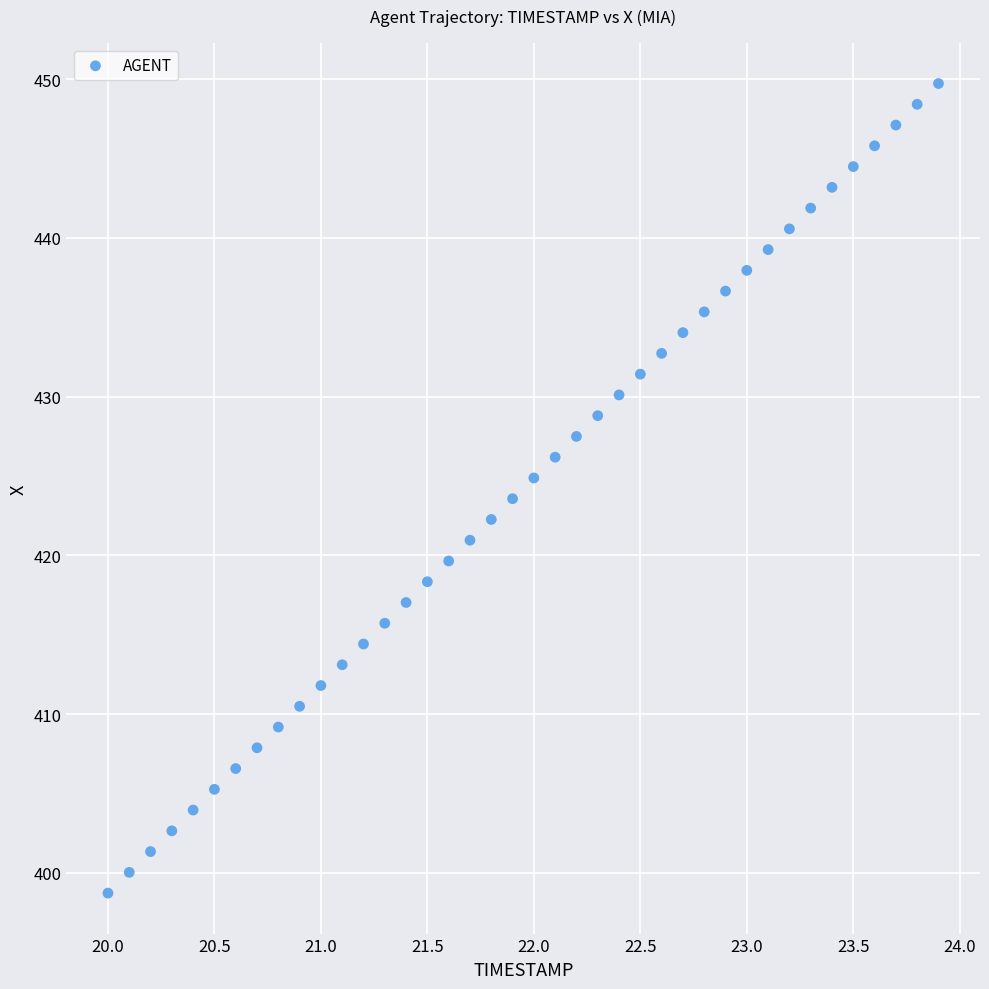

What is the range of Y values (max minus min)?

51.0